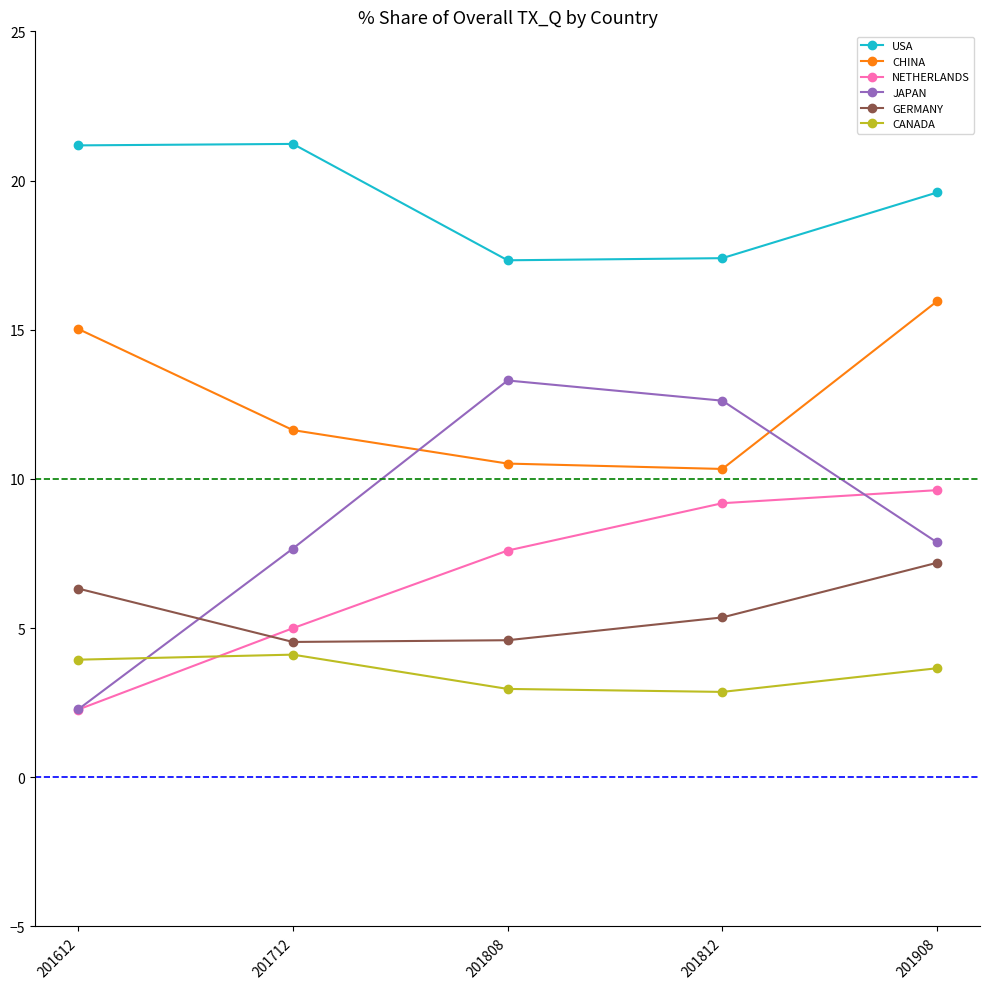

How many lines are shown in the chart?

6